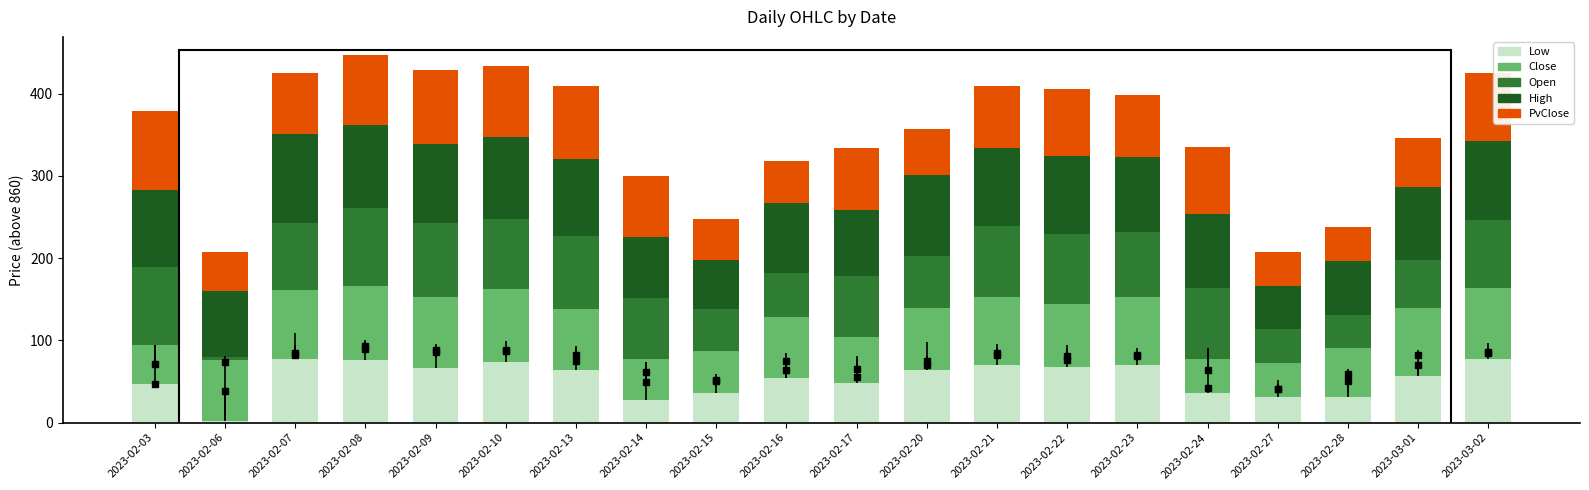

Which series has the largest total across all categories?

High